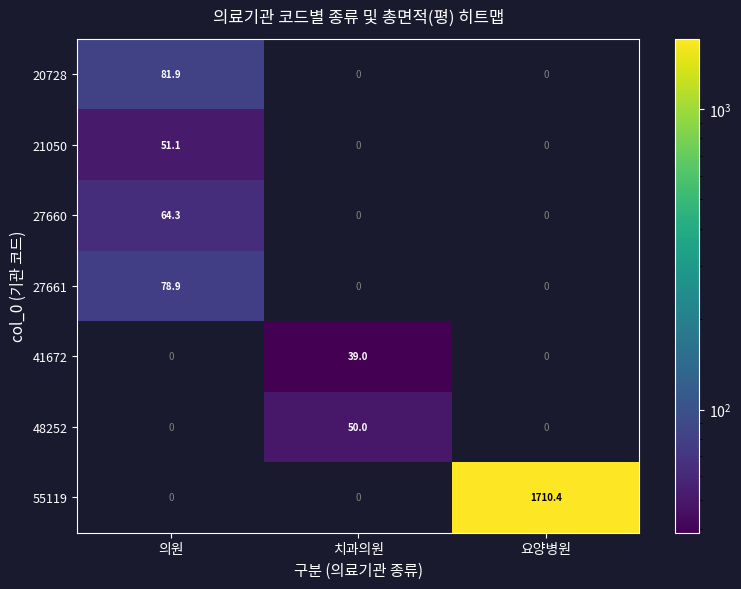

How many values in the 27660 series exceed 0?

1